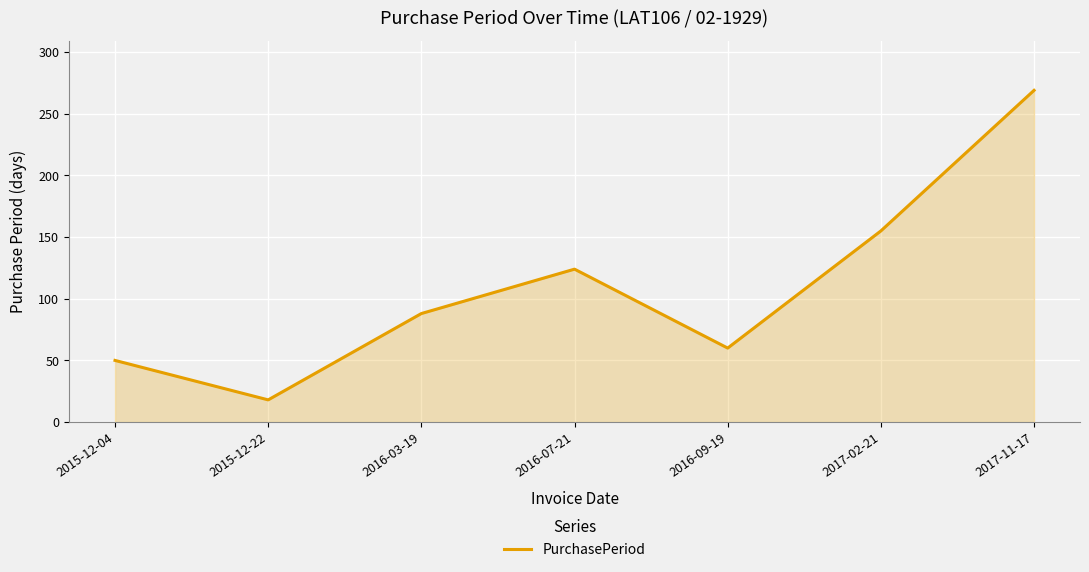

Which category has the lowest value across all series?

2015-12-22